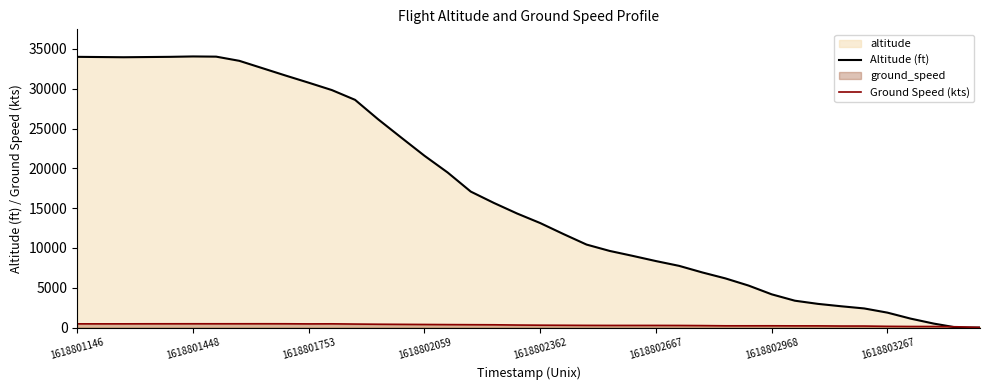

Reading left to right, extract all data points from this chart.

Altitude (ft): 34000	33975	33950	33975	34000	34050	34025	33500	32575	31650	30750	29825	28600	26150	23850	21575	19475	17075	15650	14325	13125	11750	10425	9625	9000	8350	7750	6925	6175	5275	4175	3375	2975	2675	2400	1875	1125	500	0	0
Ground Speed (kts): 467	466	468	473	475	477	476	477	479	476	461	470	439	417	402	387	372	360	349	317	298	287	274	268	268	268	263	247	221	221	223	214	212	192	190	154	135	135	98	10